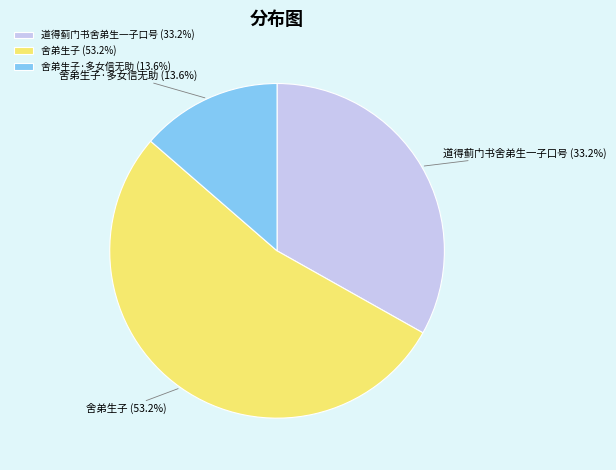

Do 舍弟生子·多女信无助 and 道得蓟门书舍弟生一子口号 together represent more than half of the pie?

No